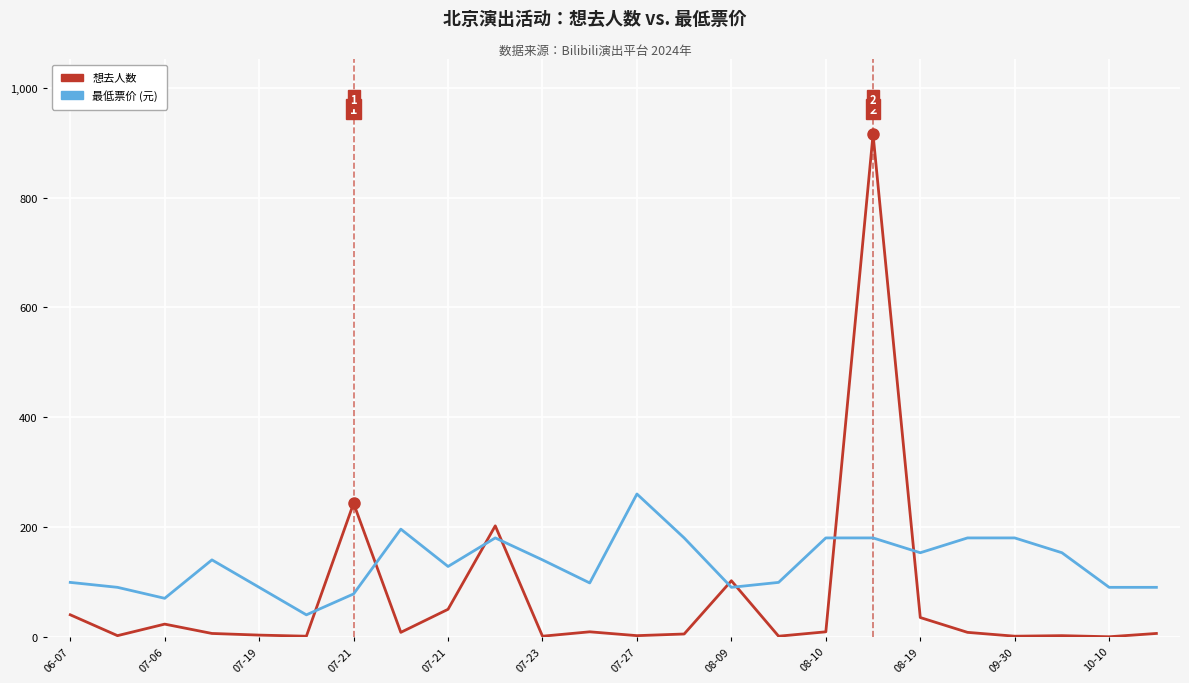

How many lines are shown in the chart?

2